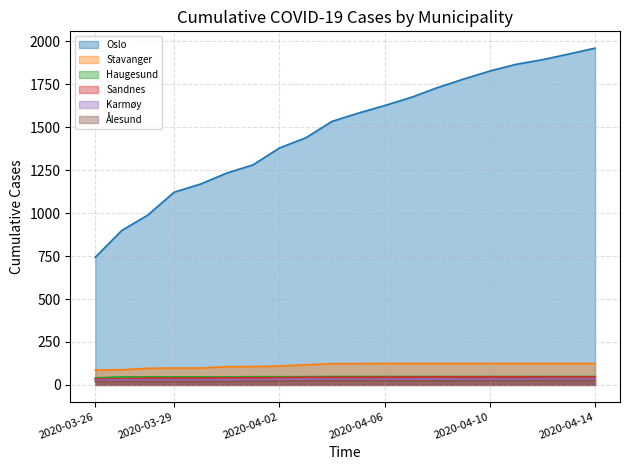

What position from the left is 2020-04-04?

10